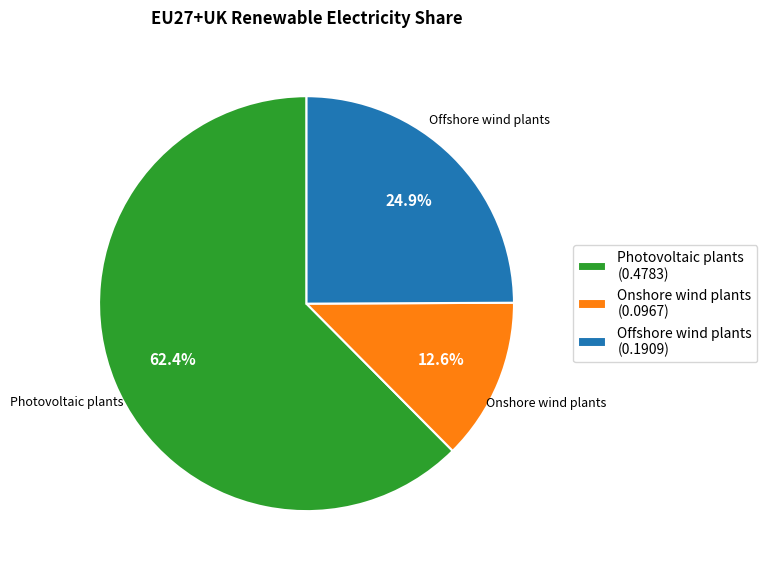

What percentage is the Offshore wind plants slice, to the nearest percent?

25%